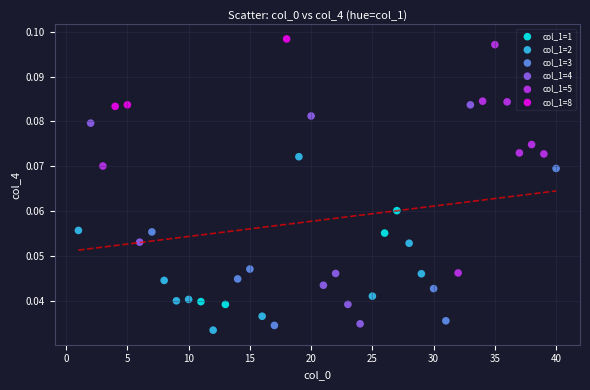

Which series has the widest spread of Y values?

col_1=5